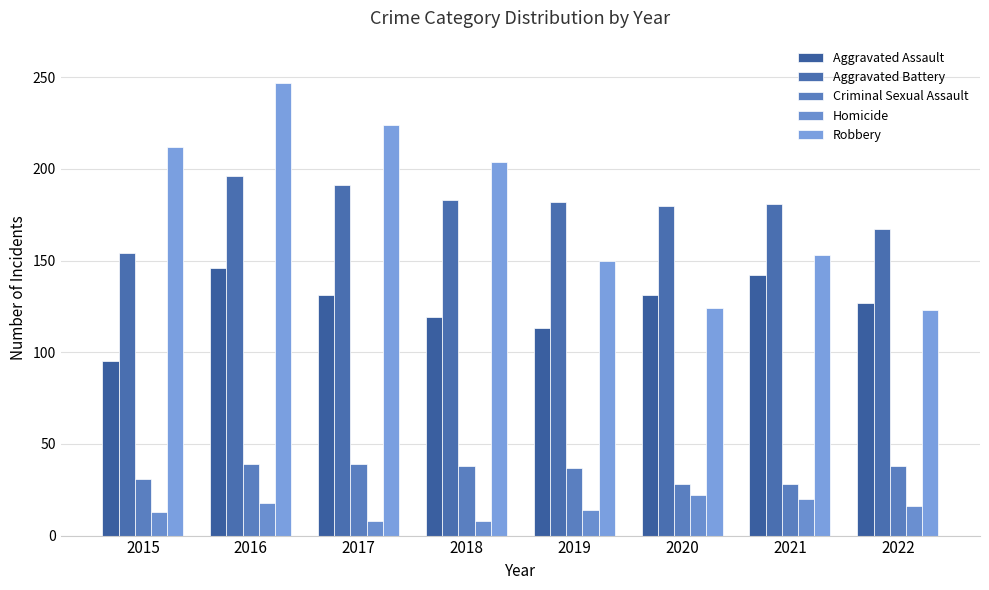

Which series has the largest total across all categories?

Robbery